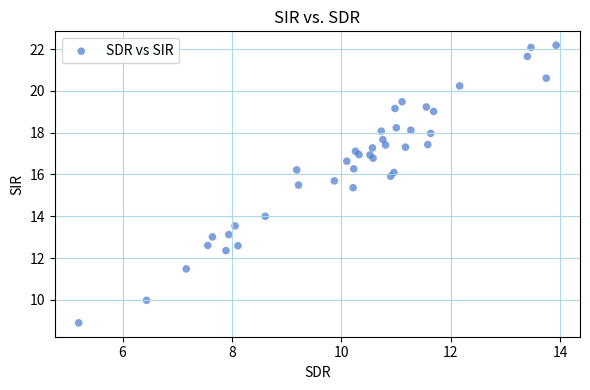

What is the range of Y values (max minus min)?

13.3